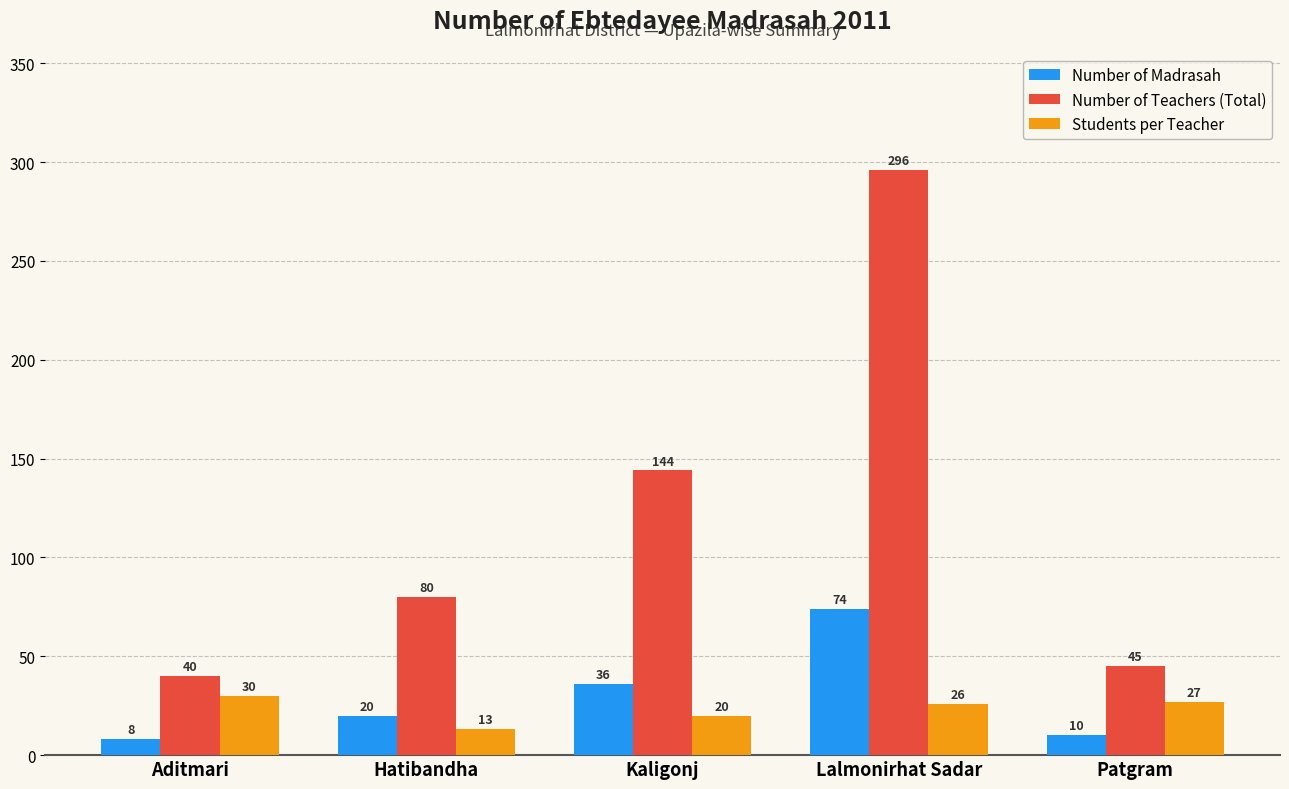

Which series has the largest total across all categories?

Number of Teachers (Total)